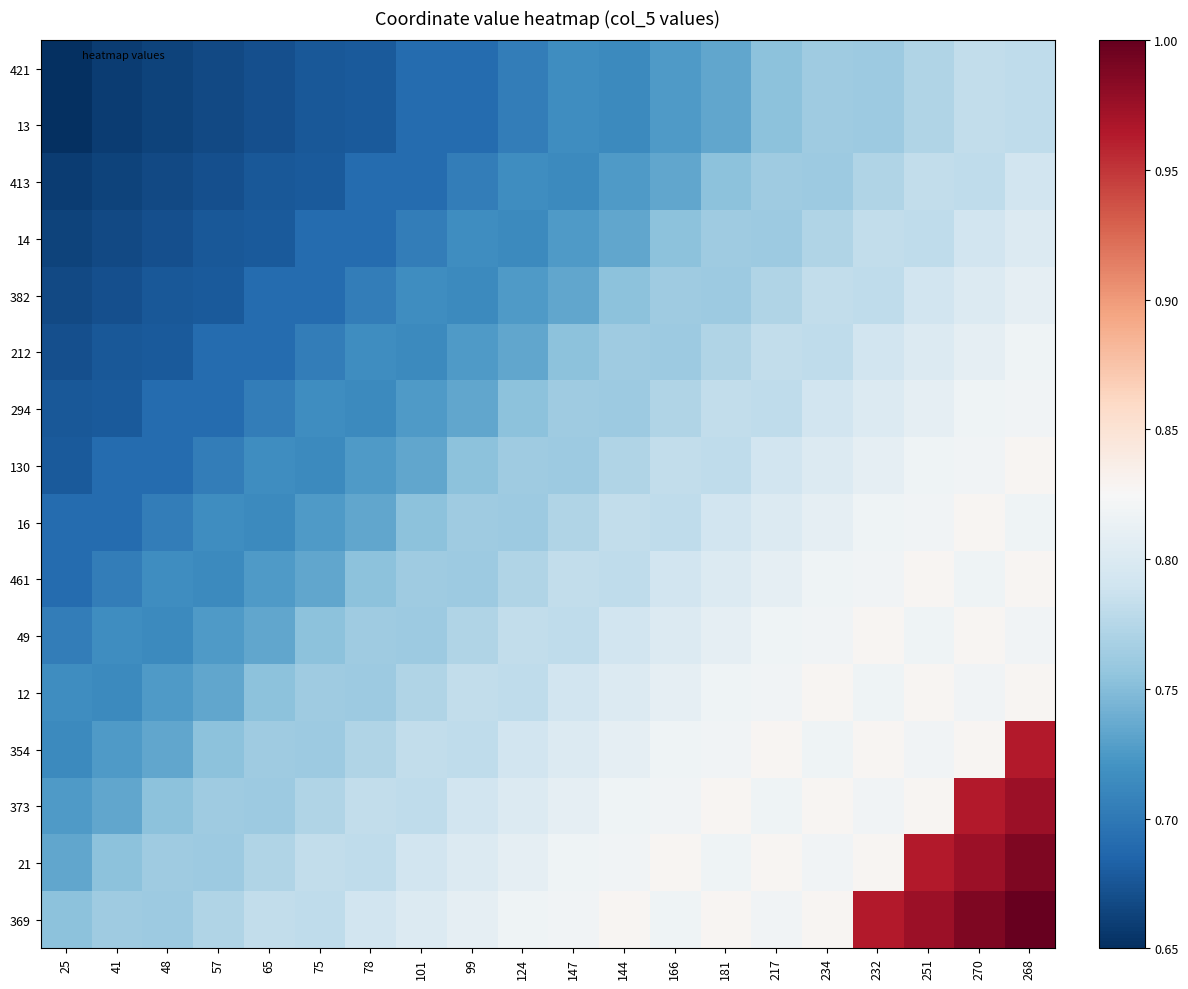

What is the spread (max minus min) of values at 147?

0.1